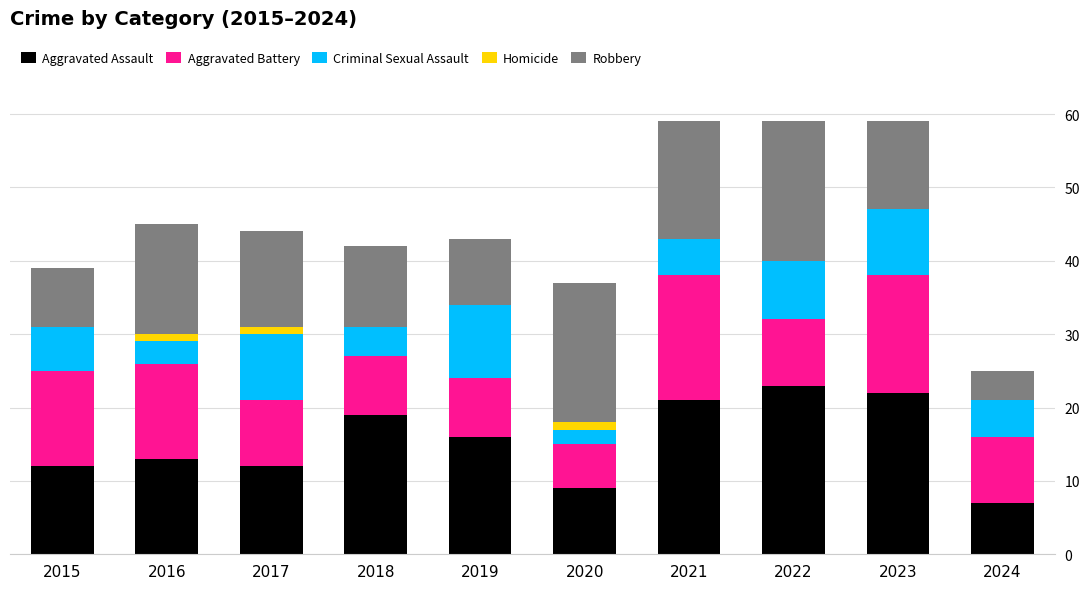

Are the bars horizontal?

No